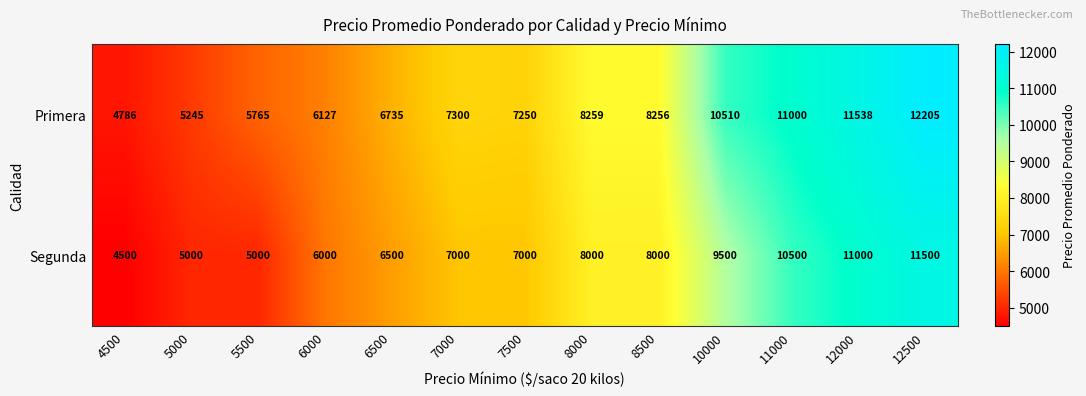

What is the average value of the Segunda series?

7654